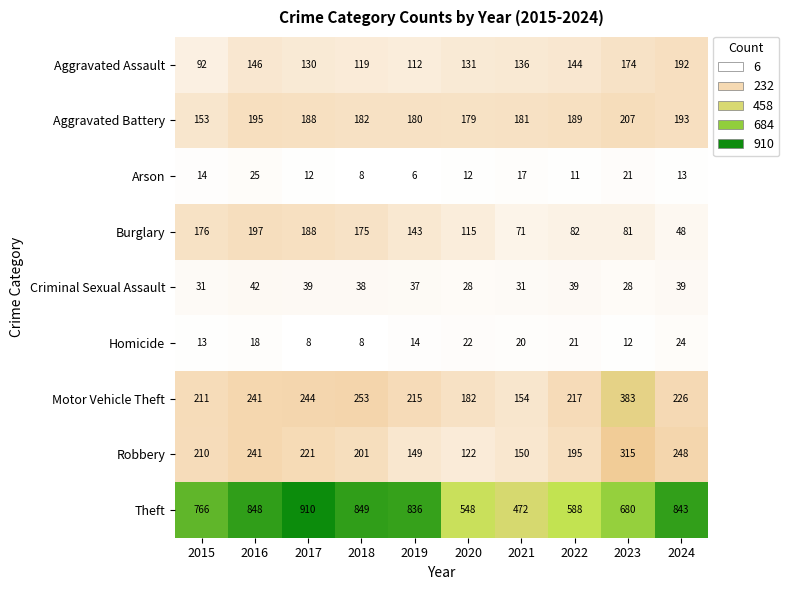

At which category is the sum across all series the highest?

2016